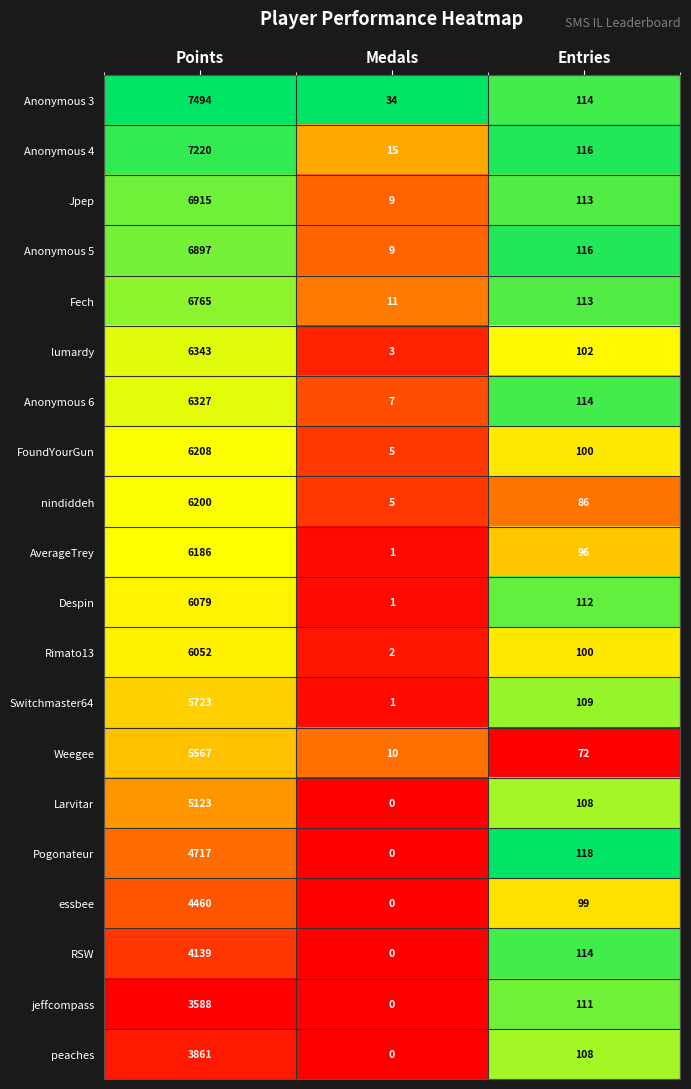

List the series in order of their peak value, lowest first.

jeffcompass, peaches, RSW, essbee, Pogonateur, Larvitar, Weegee, Switchmaster64, Rimato13, Despin, AverageTrey, nindiddeh, FoundYourGun, Anonymous 6, lumardy, Fech, Anonymous 5, Jpep, Anonymous 4, Anonymous 3